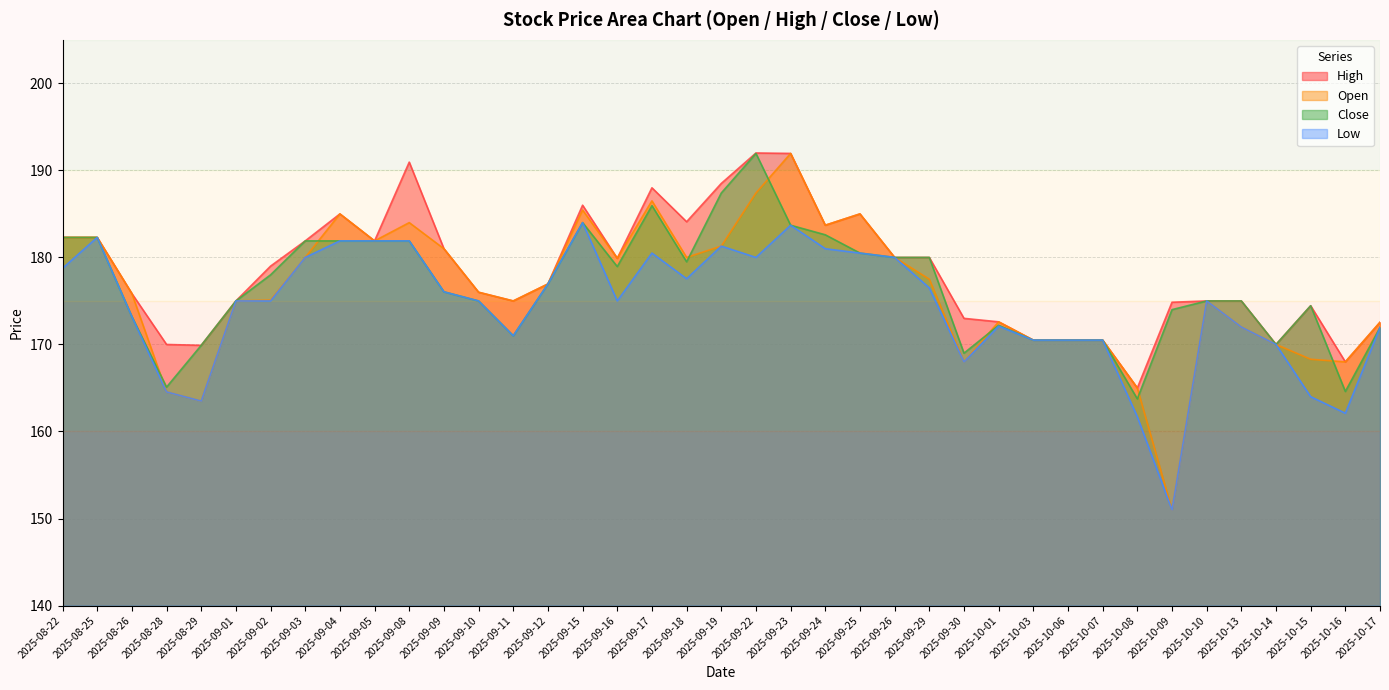

What is the label of the 36th point from the right?

2025-08-28